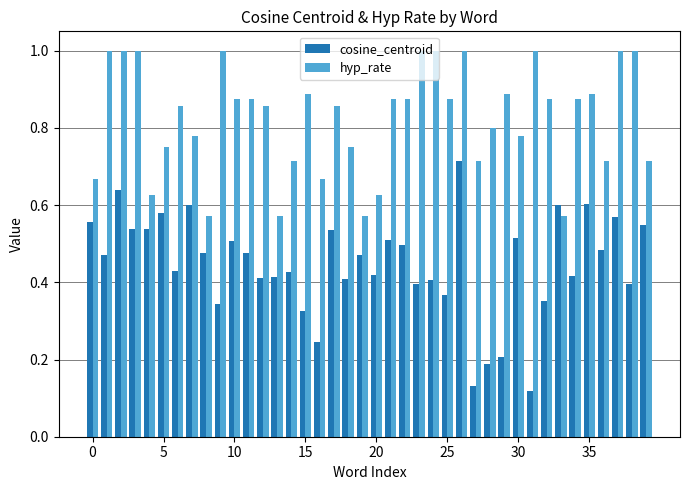

At how many categories does at least one series exceed 0?

40